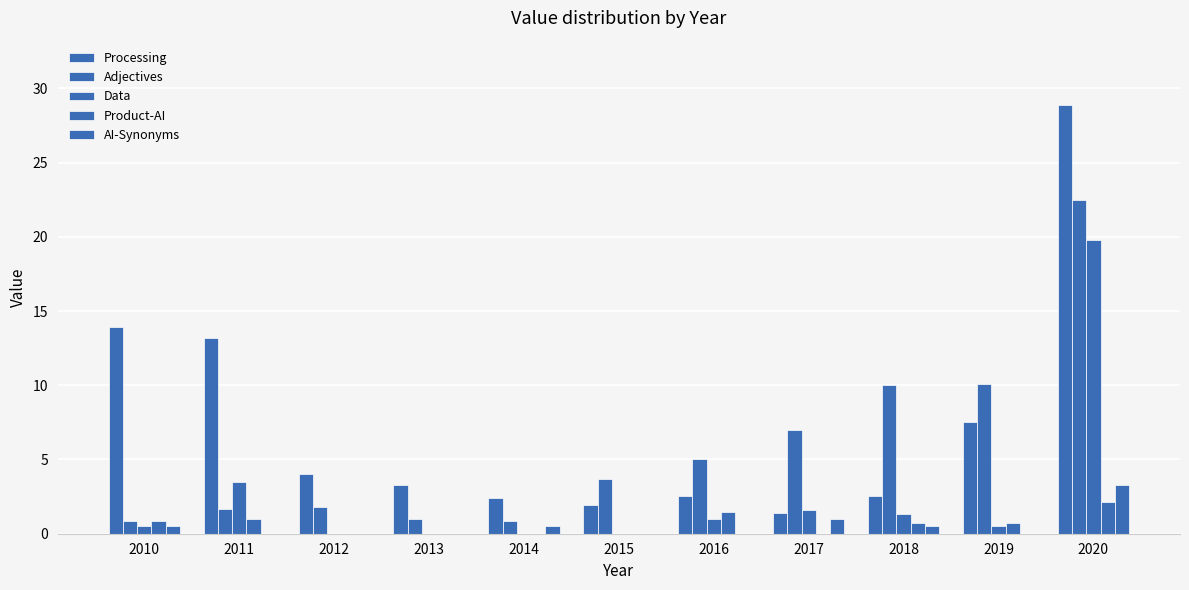

How many groups of bars are there?

11